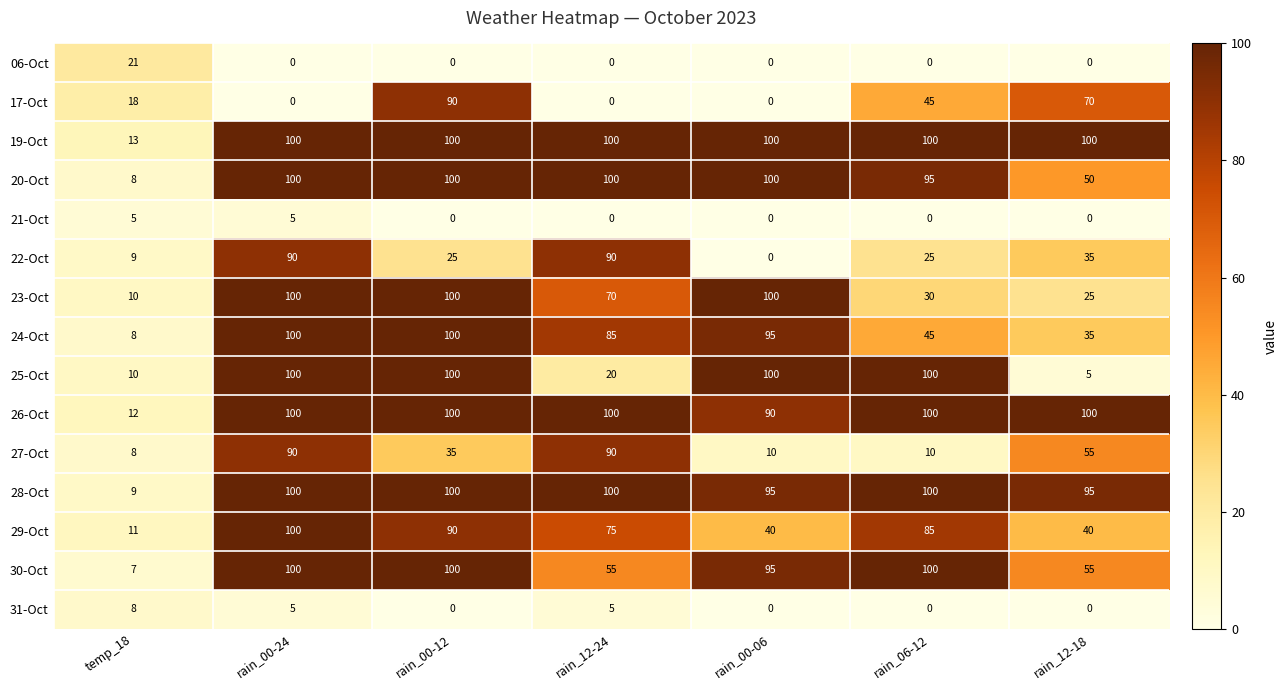

The 26-Oct series shows 100 at rain_00-12. True or false?

True